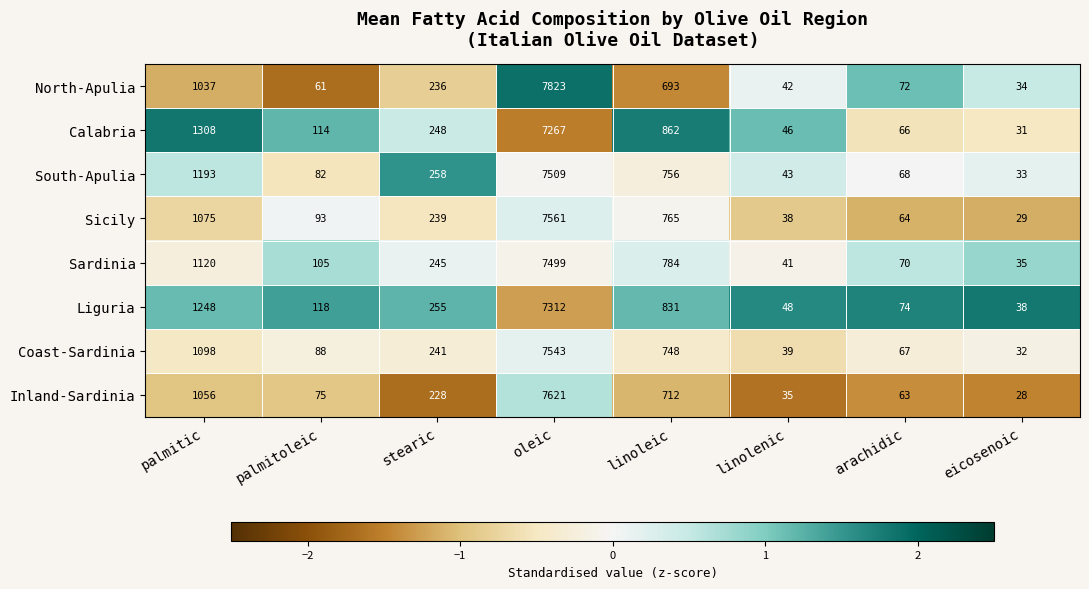

At which category is the sum across all series the highest?

oleic